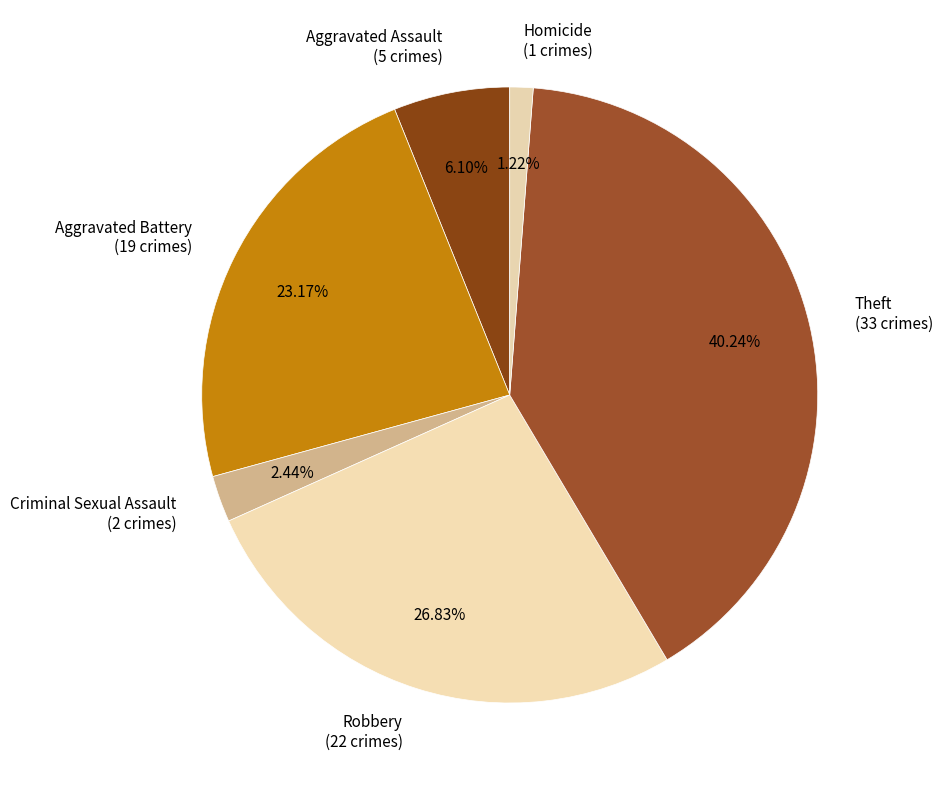

Approximately how many times larger is the value at Aggravated Assault compared to Robbery?

0.2